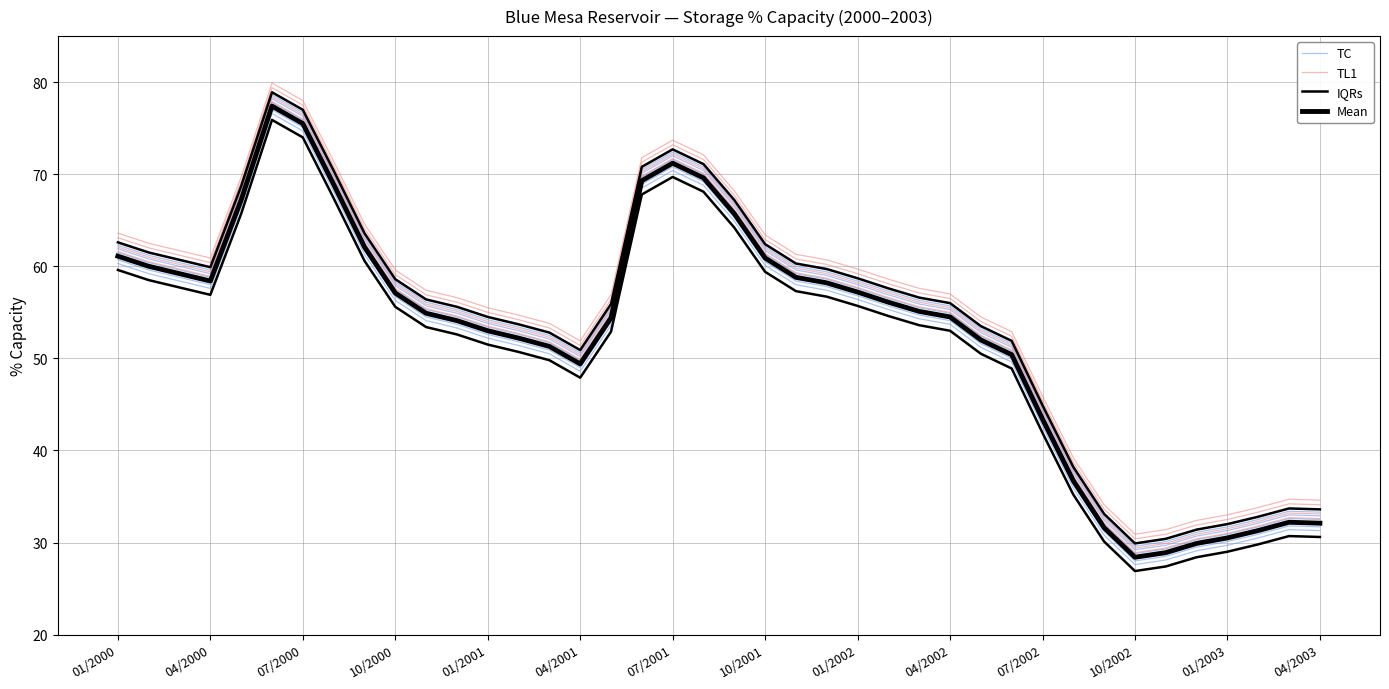

True or false: Mean has a value of 93.4 at 04/2002.

False